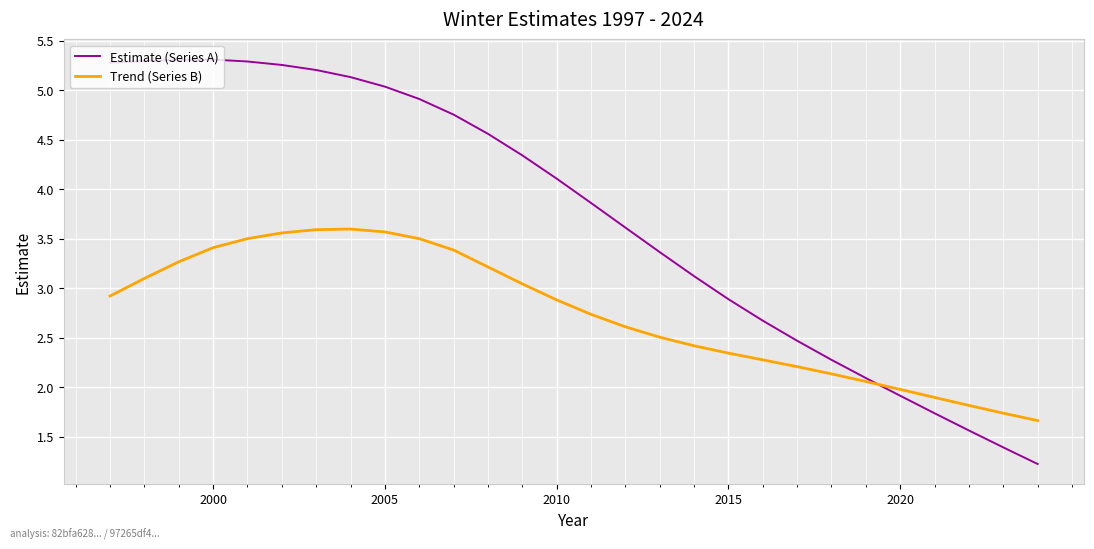

What is the maximum value shown in the chart?

5.3